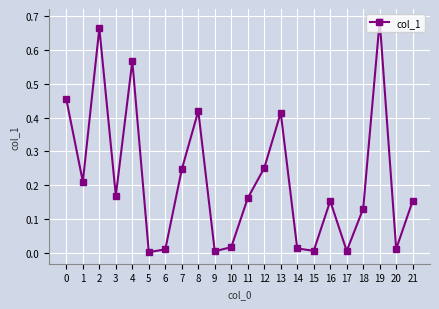

At which category does the chart reach its peak across all series?

19